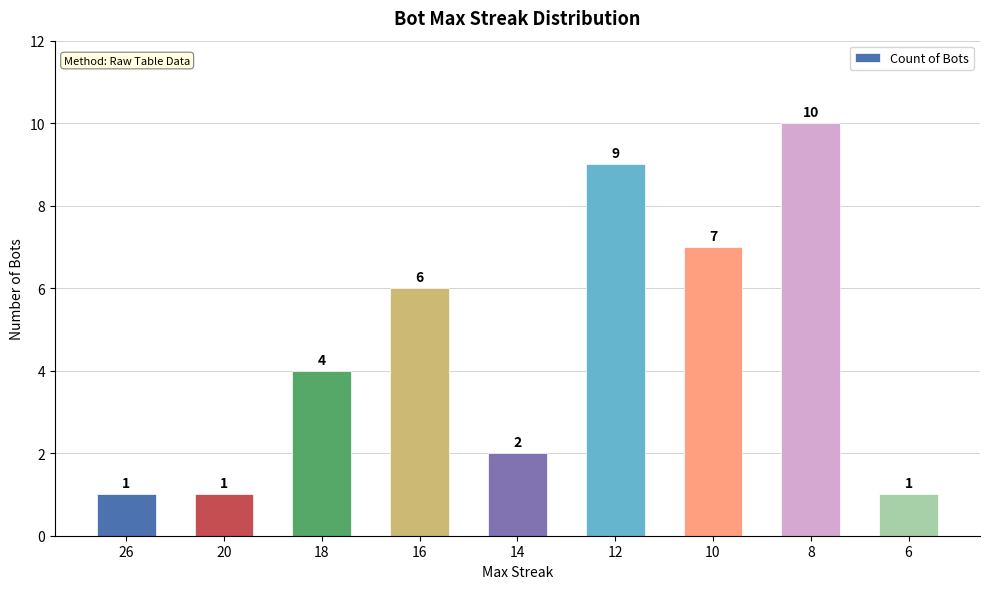

Reading left to right, what are all the values shown in this chart?

26=1	20=1	18=4	16=6	14=2	12=9	10=7	8=10	6=1